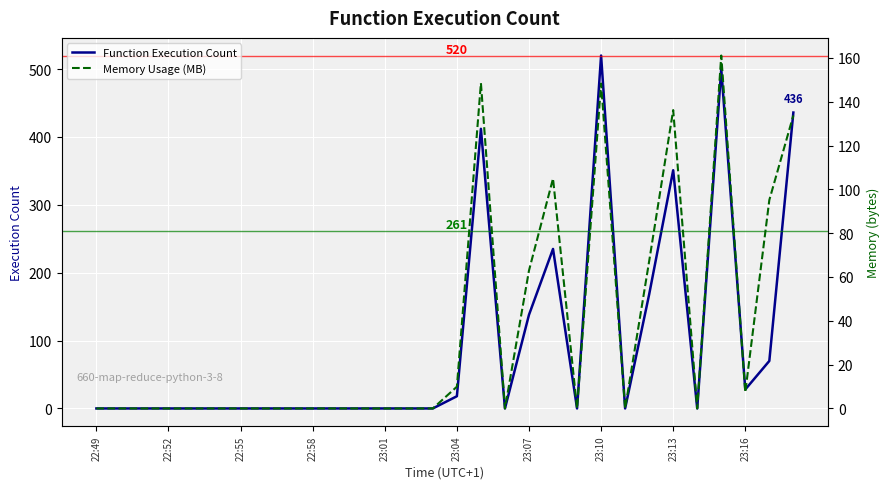

True or false: Function Execution Count has a value of 0 at 22:49.

True